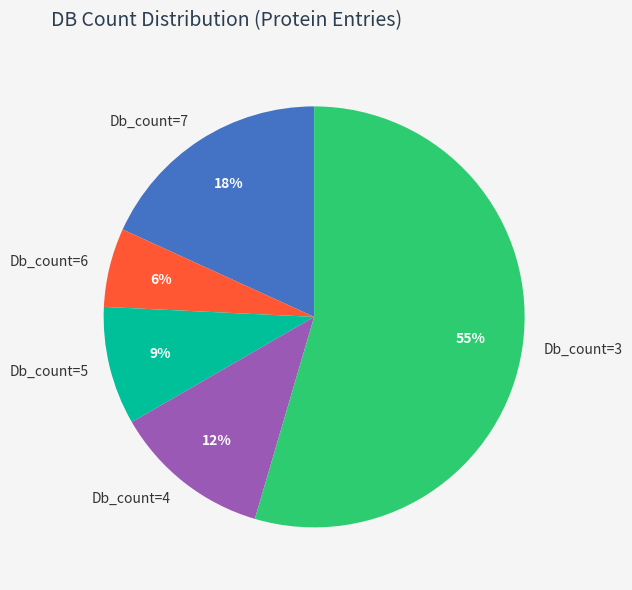

What is the ratio of the value at Db_count=4 to the value at Db_count=7?

0.7